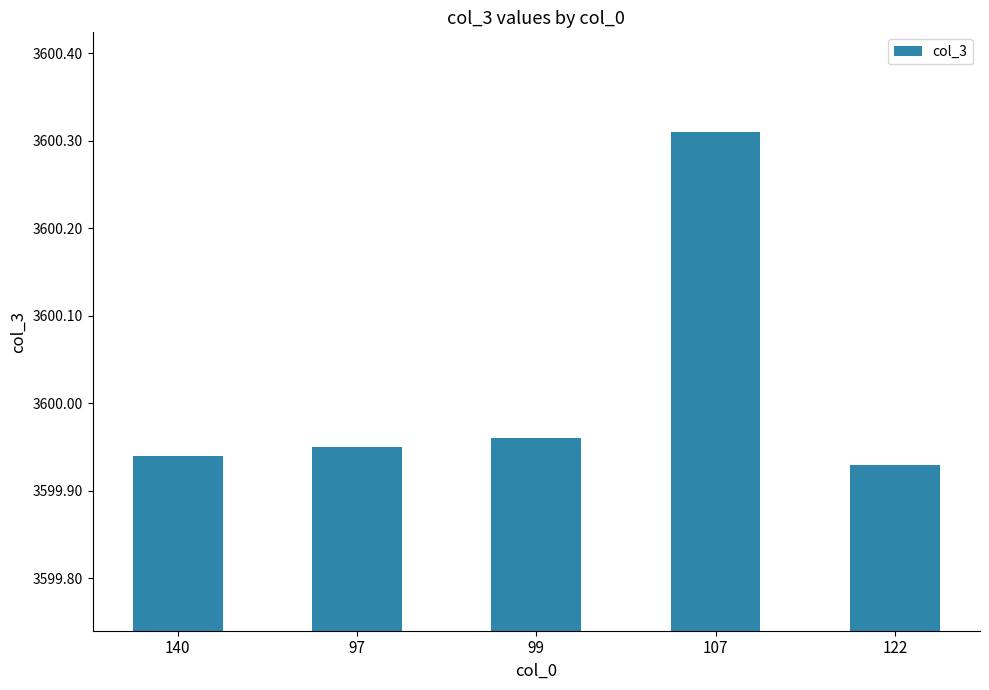

Which has a higher value, 107 or 99?

107